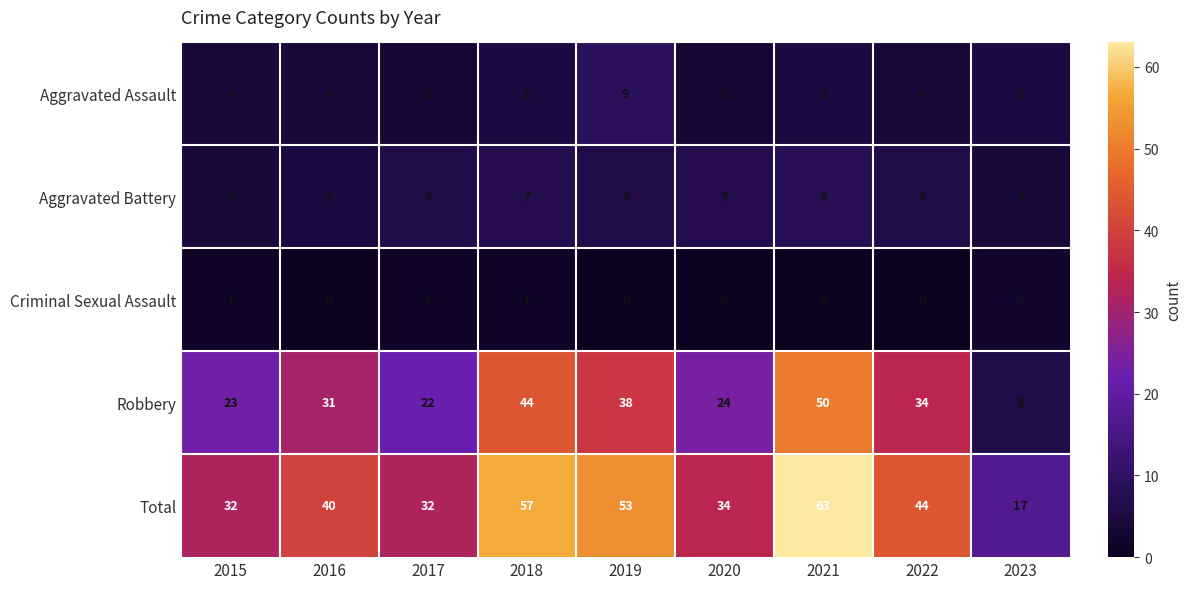

At which category does the chart reach its peak across all series?

2021